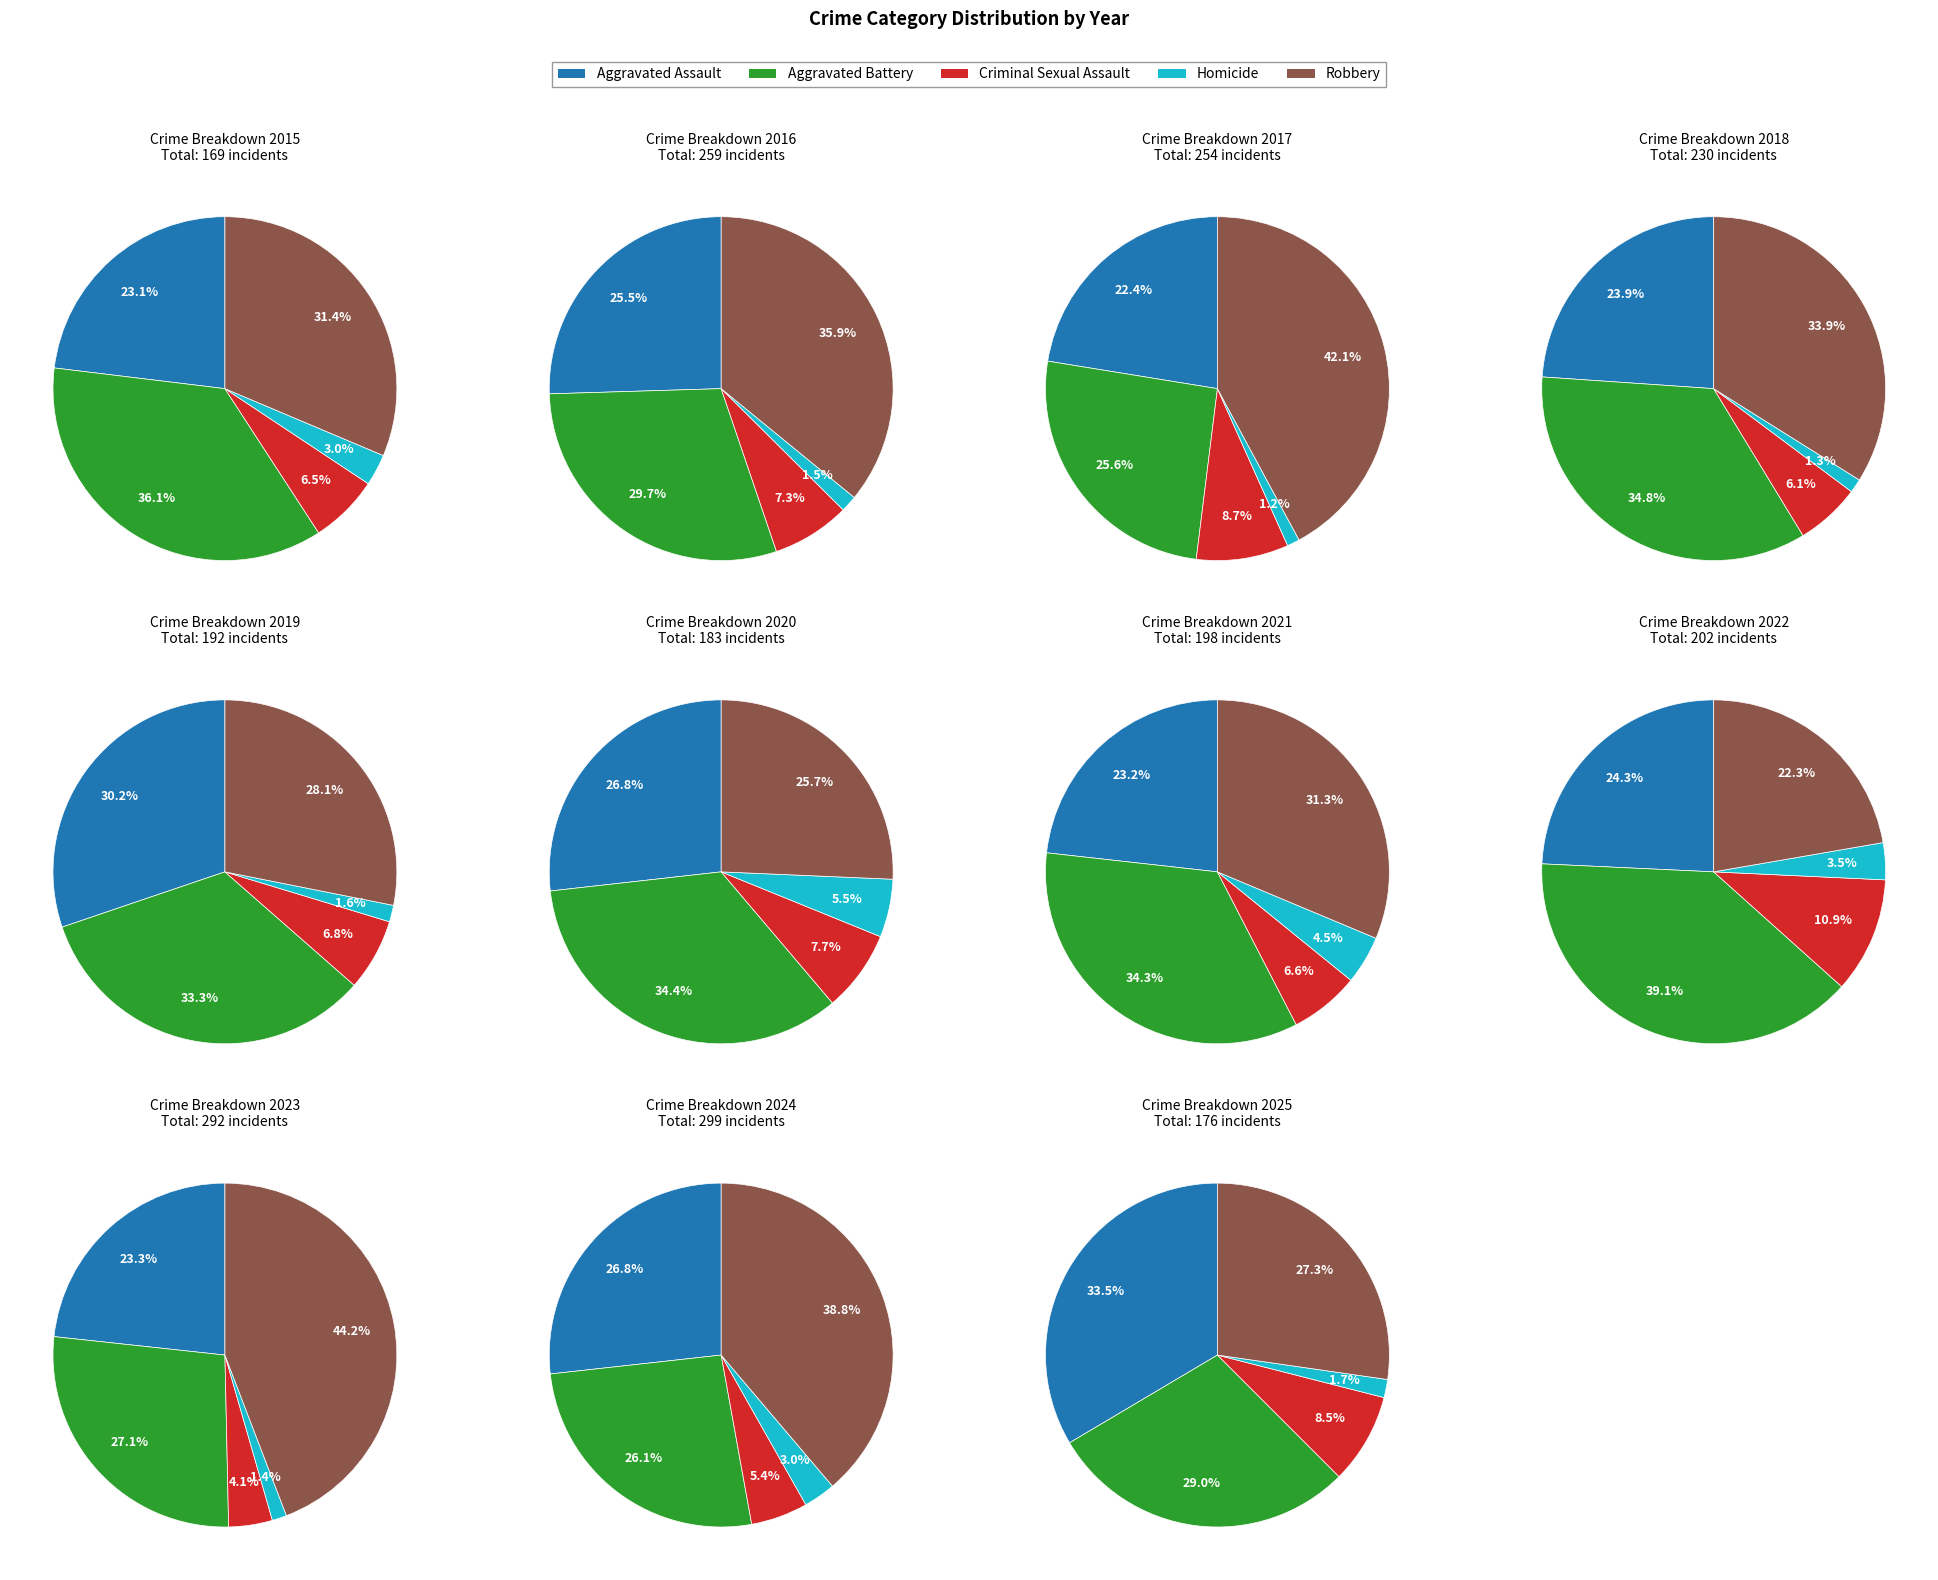

To the nearest percent, what percentage of the pie is 4?

5%